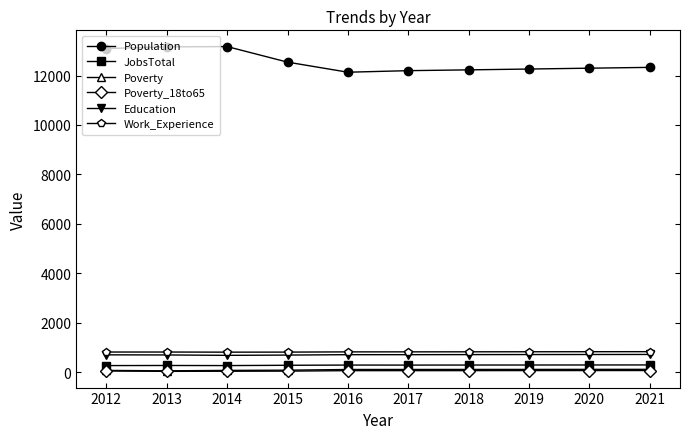

True or false: Work_Experience and Population cross at least once.

False